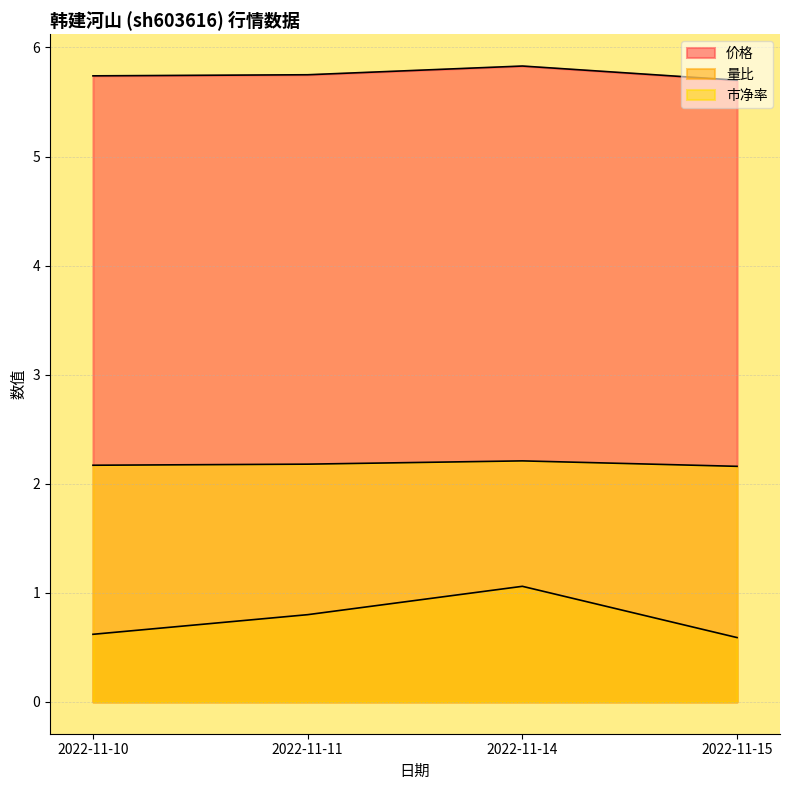

Count the 市净率 values in the range 2 to 3.

4